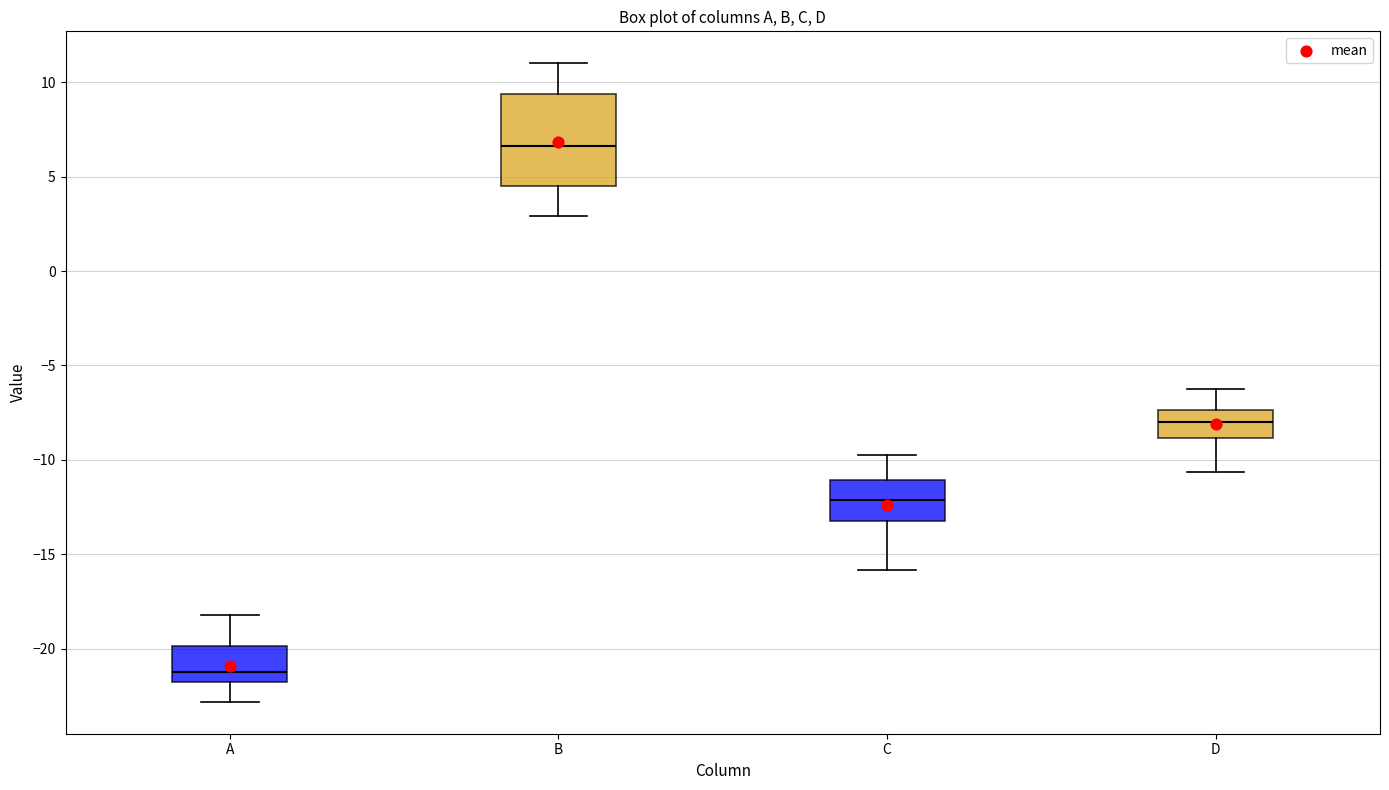

Which box's median line is the highest?

B